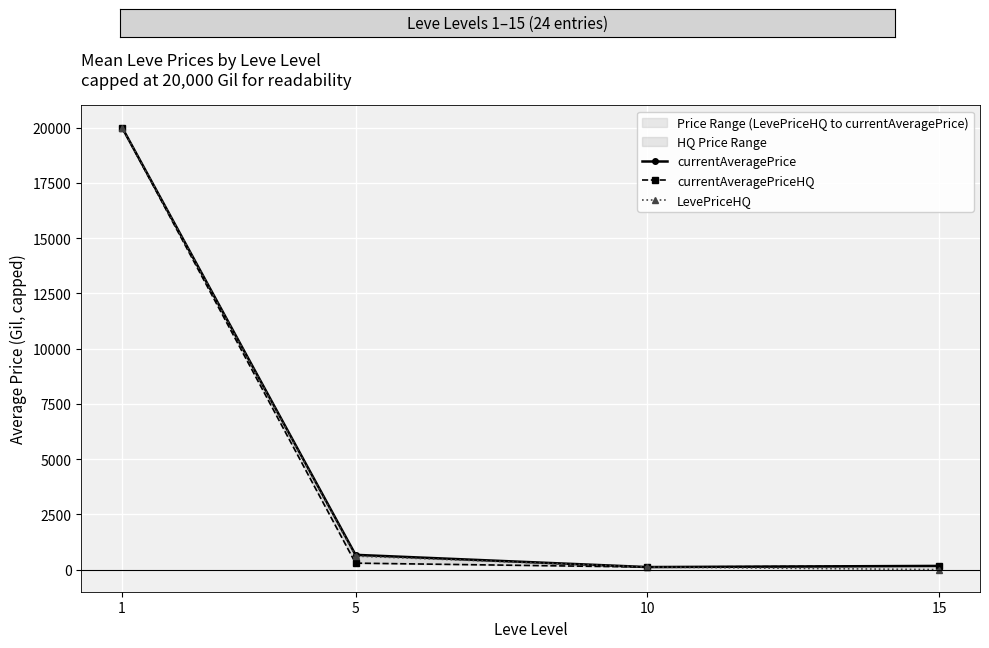

True or false: currentAveragePriceHQ has more than 1 points higher than both neighbors.

False